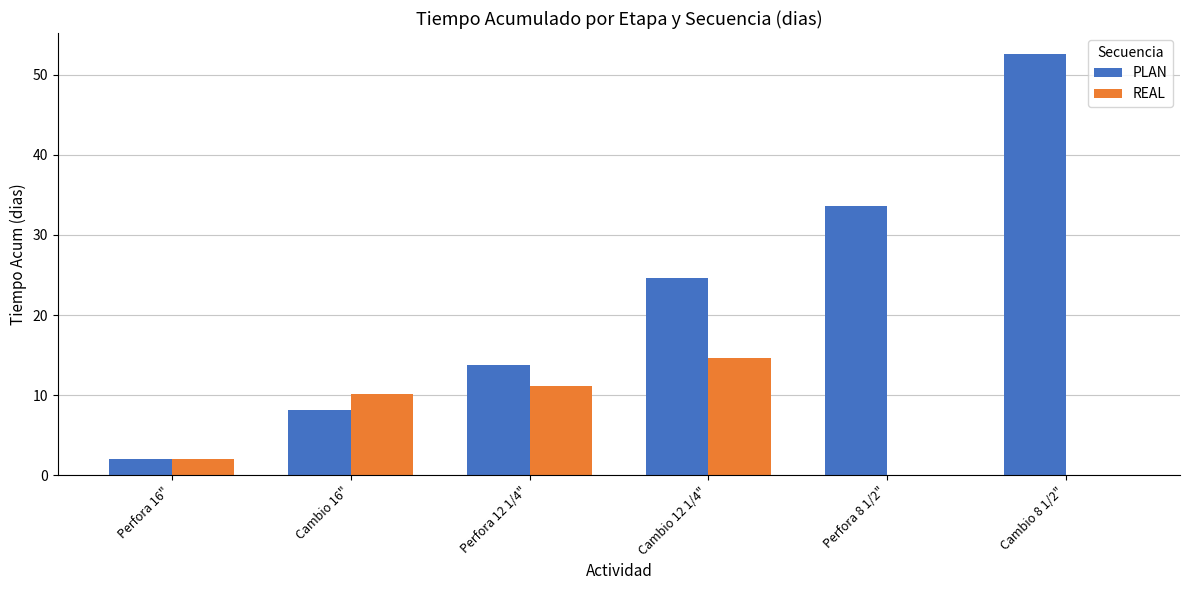

Is it true that REAL equals 8.4 at Perfora 8 1/2"?

False